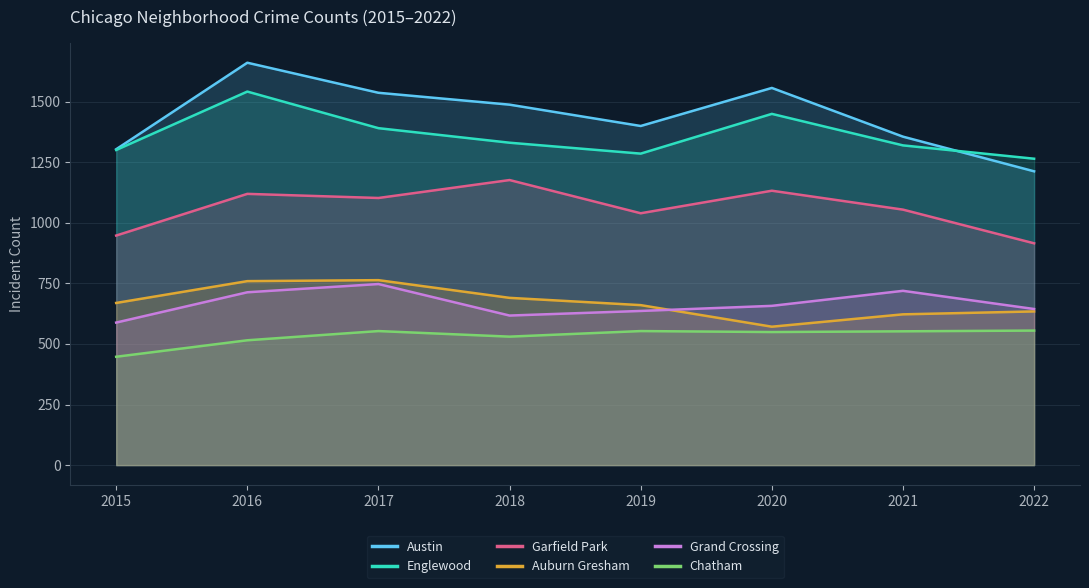

What is the value of the Auburn Gresham point at the 6th from the left?

571